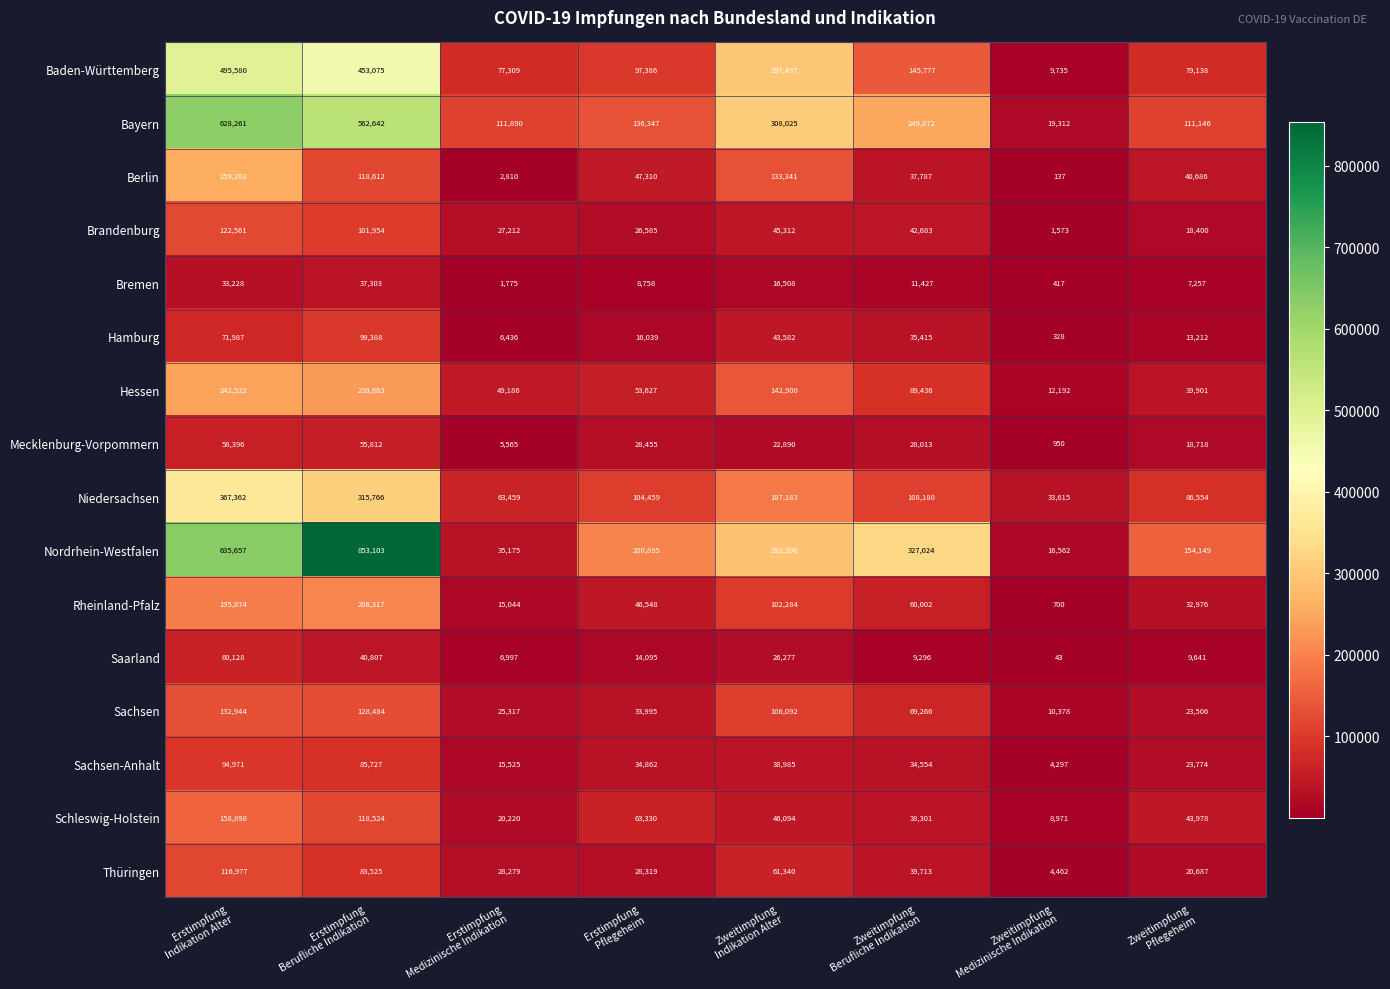

What is the difference between the maximum and minimum values in the Rheinland-Pfalz series?

205617